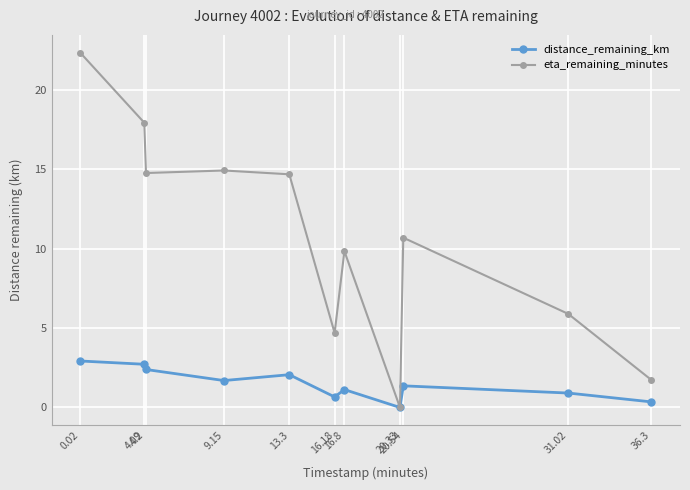

Where is the first local minimum for distance_remaining_km?

9.15